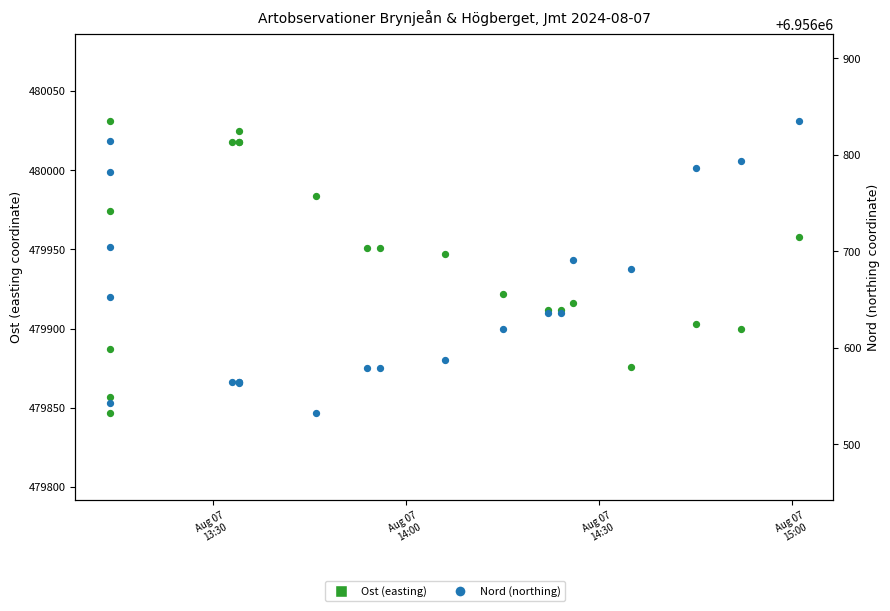

At how many categories does at least one series exceed 2540101?

21